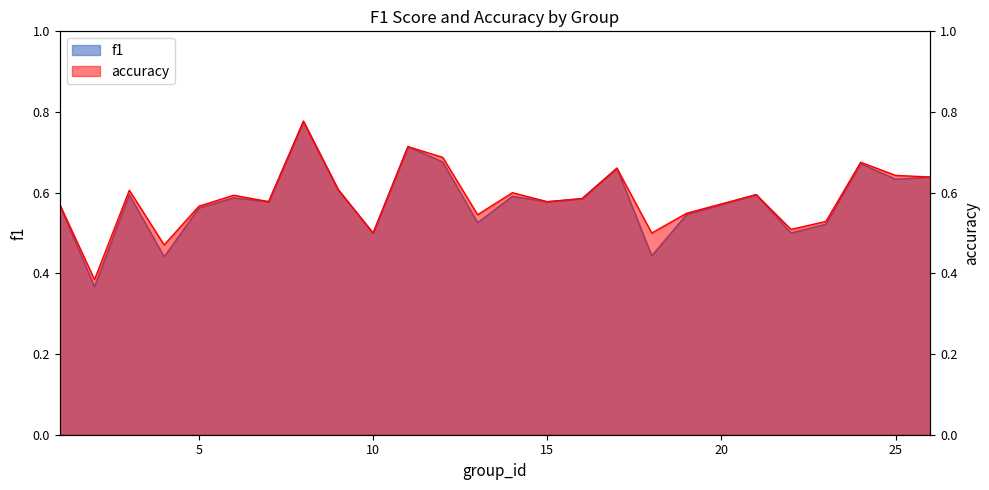

Which series has the widest spread of values?

f1